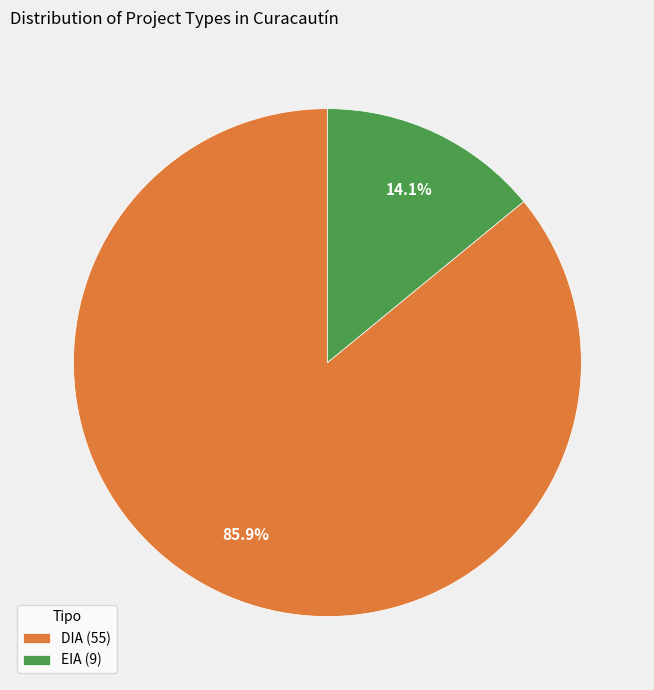

How many segments does this pie chart have?

2